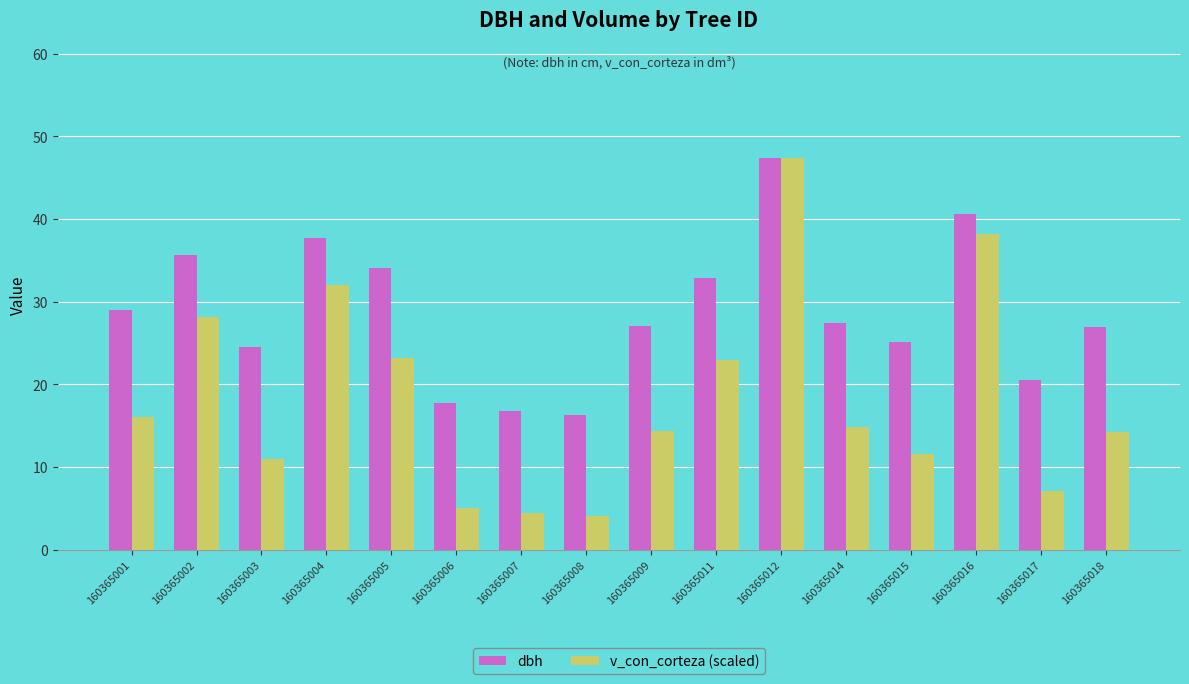

Which category has the highest value in the v_con_corteza (scaled) series?

160365012